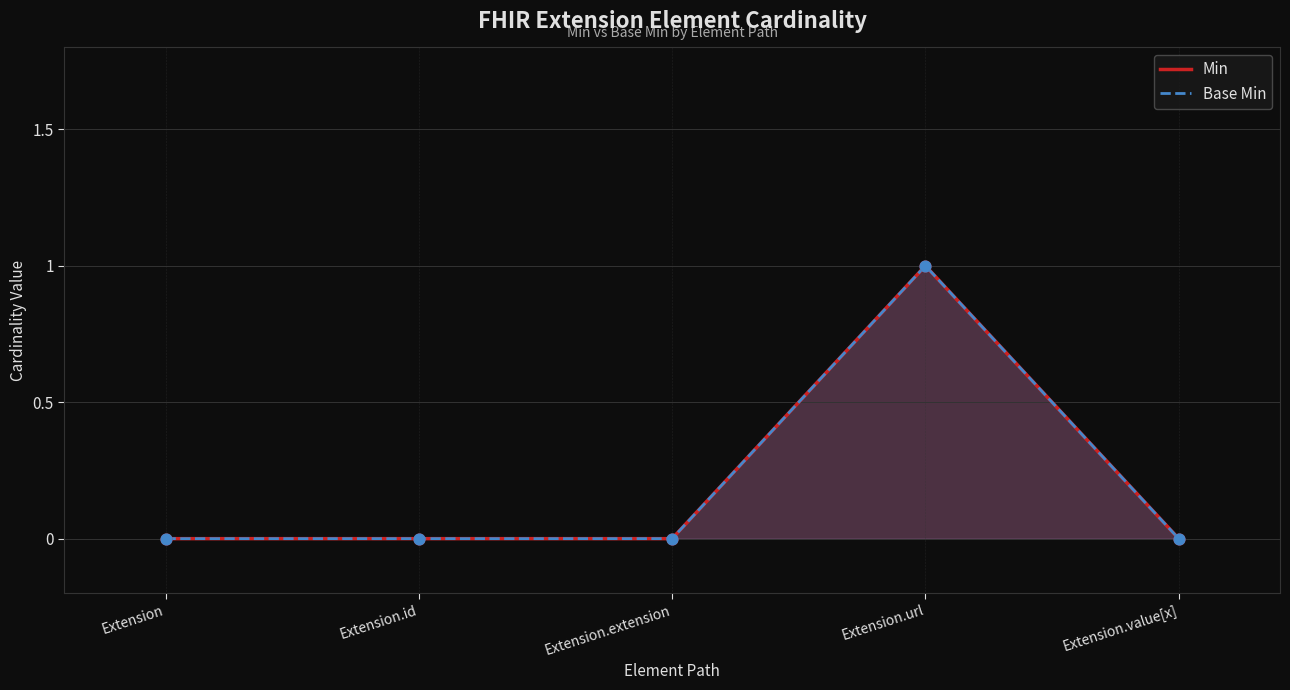

At which category is the sum across all series the highest?

Extension.url